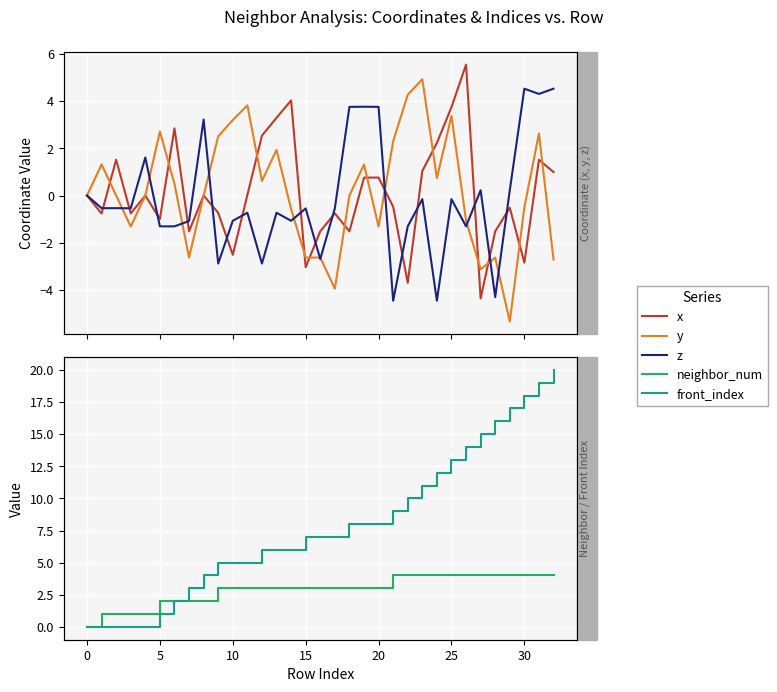

True or false: z has a value of -0.5 at 17.

True